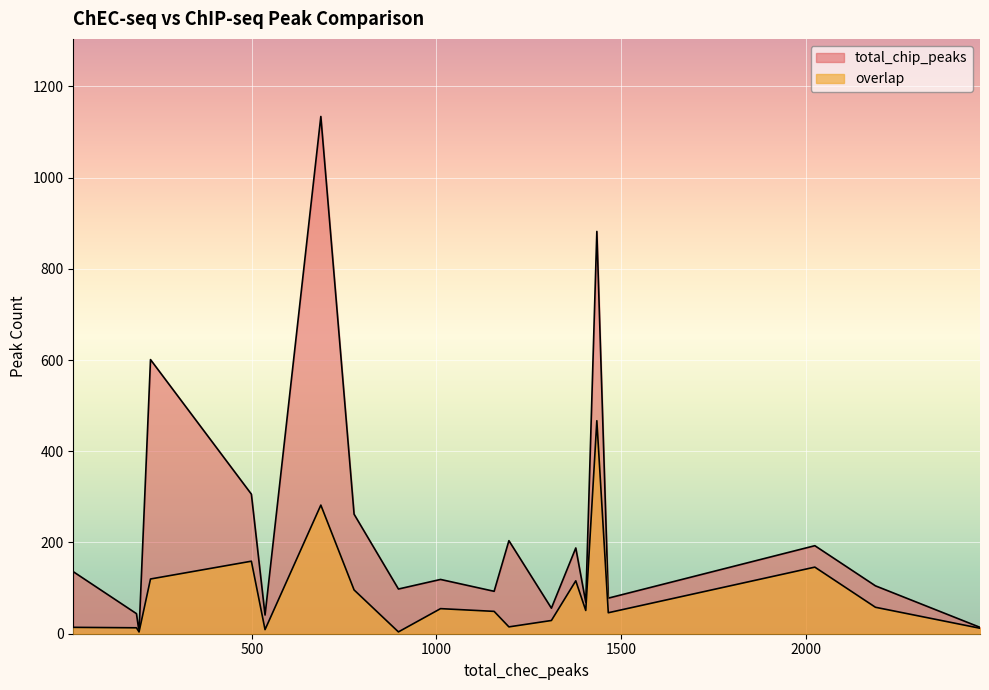

True or false: total_chip_peaks and overlap cross at least once.

False